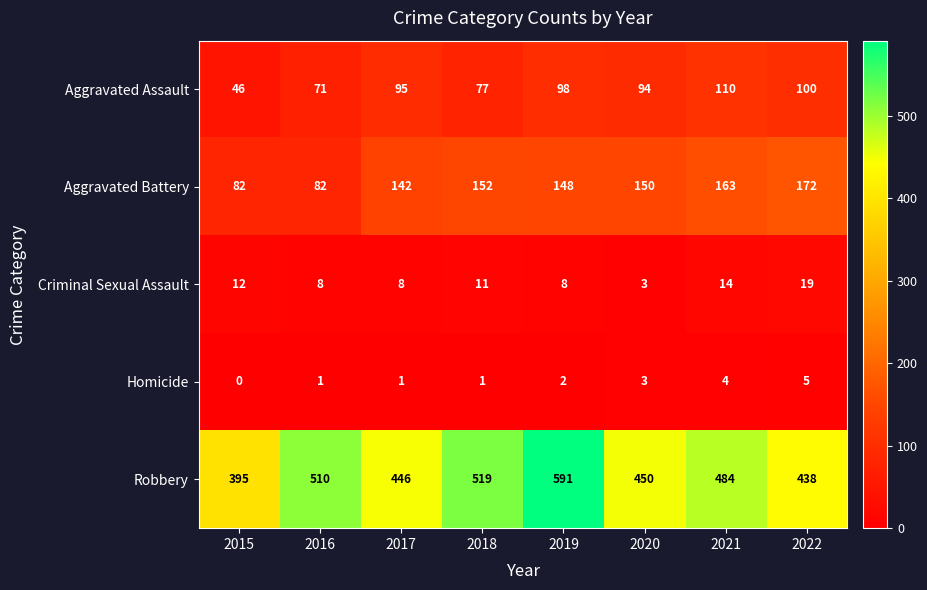

At which category is the sum across all series the highest?

2019